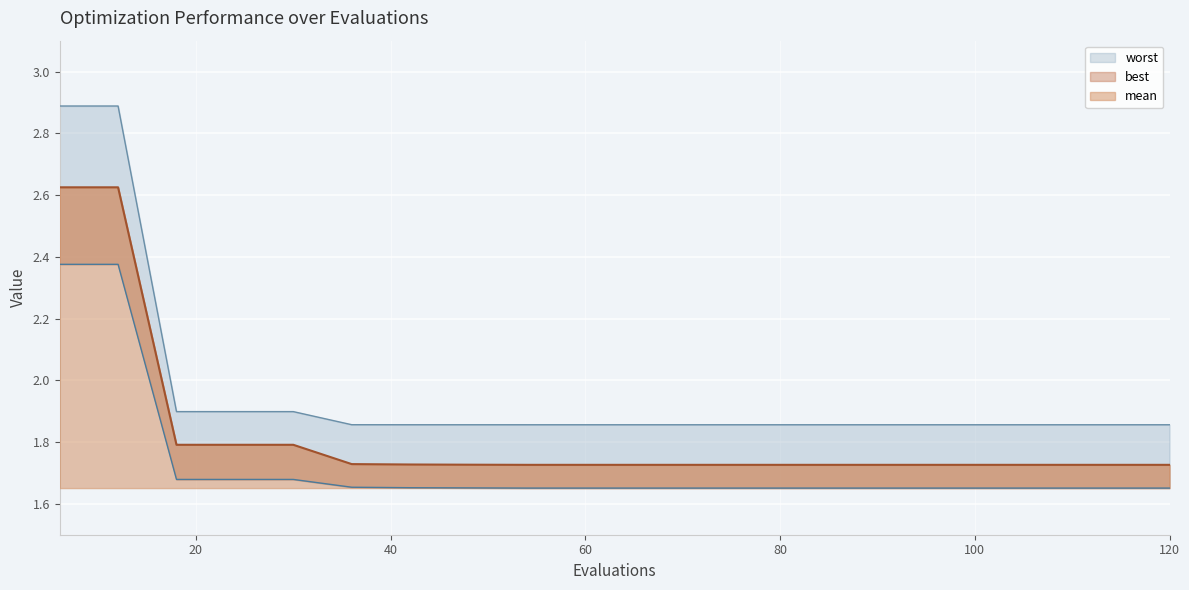

List the labels in order of worst value, smallest first.

54, 60, 66, 72, 78, 84, 90, 96, 102, 108, 114, 120, 48, 42, 36, 18, 24, 30, 6, 12